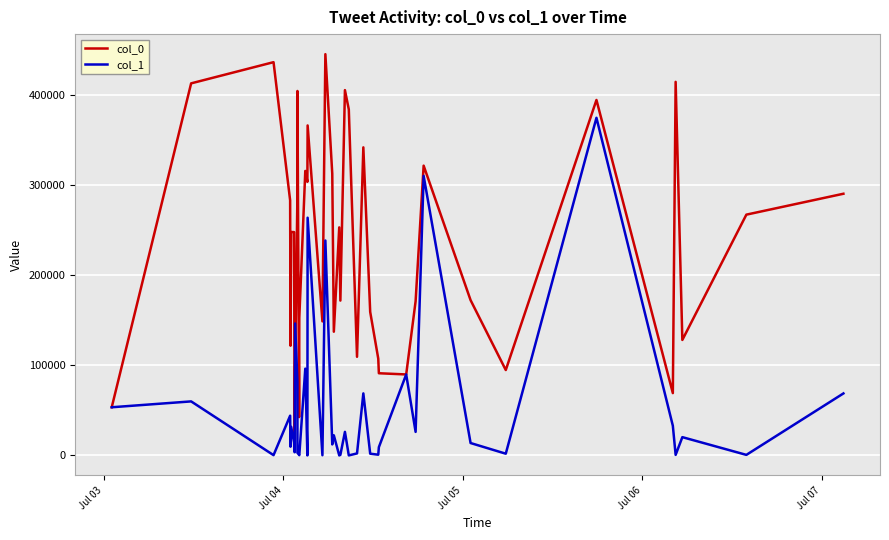

Which series has the largest total across all categories?

col_0